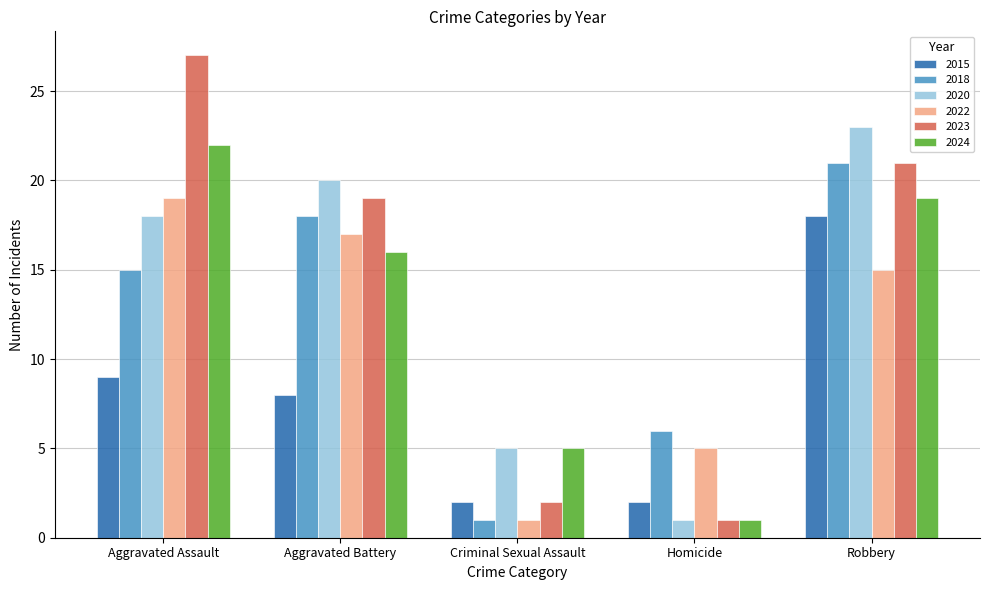

At how many categories does at least one series exceed 22?

2